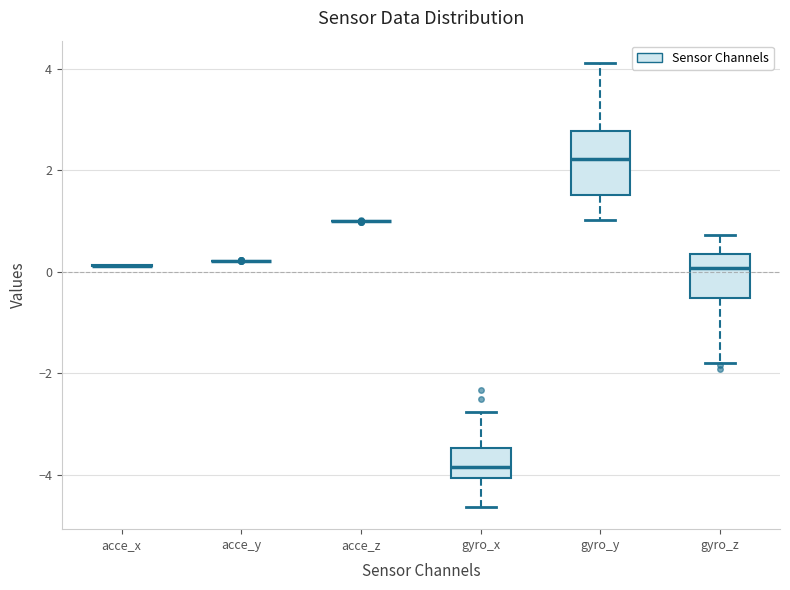

Reading left to right, read every box against the y-axis: the position of its median line, the range the box covers, and the ends of its whiskers. The values are not printed on the chart, so give them approximately, as read against the axis.

acce_x: box collapsed to a line at 0.2, whiskers 0.2 to 0.2
acce_y: box collapsed to a line at 0.2, whiskers 0.2 to 0.2
acce_z: box collapsed to a line at 1.0, whiskers 1.0 to 1.0
gyro_x: median -3.8, box -4.0 to -3.4, whiskers -4.6 to -2.8
gyro_y: median 2.2, box 1.6 to 2.8, whiskers 1.0 to 4.2
gyro_z: median 0.0, box -0.6 to 0.4, whiskers -1.8 to 0.8